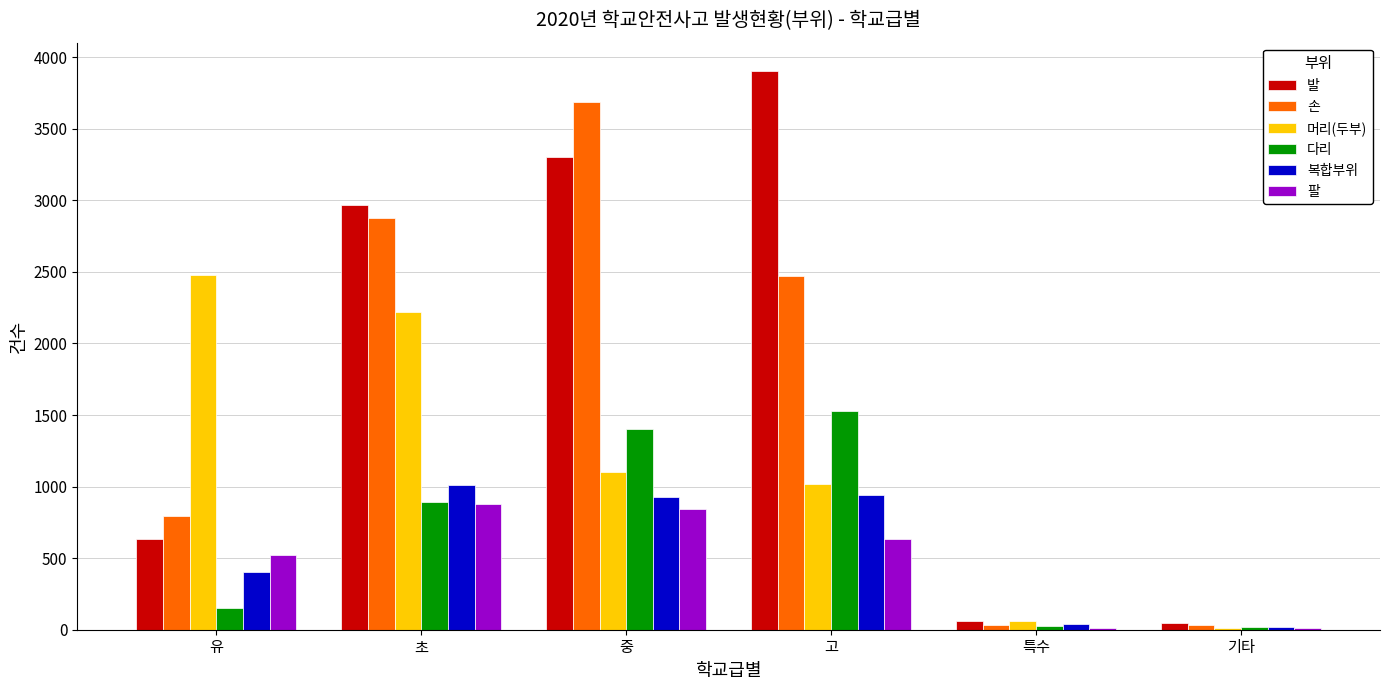

The 복합부위 series shows 942 at 고. True or false?

True